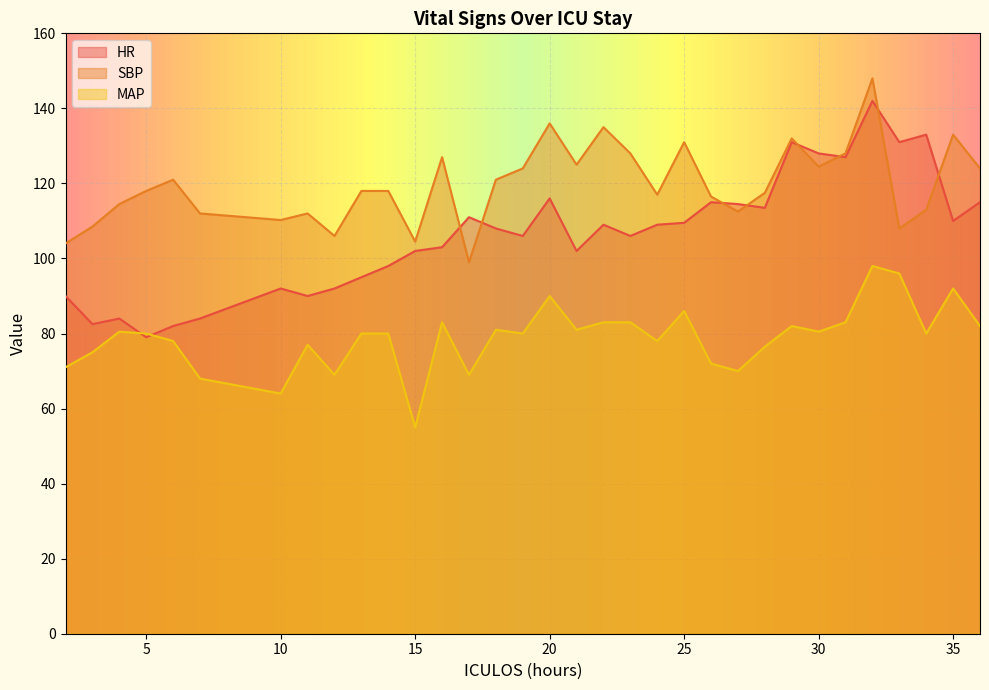

Between 26 and 5, which is larger?

26